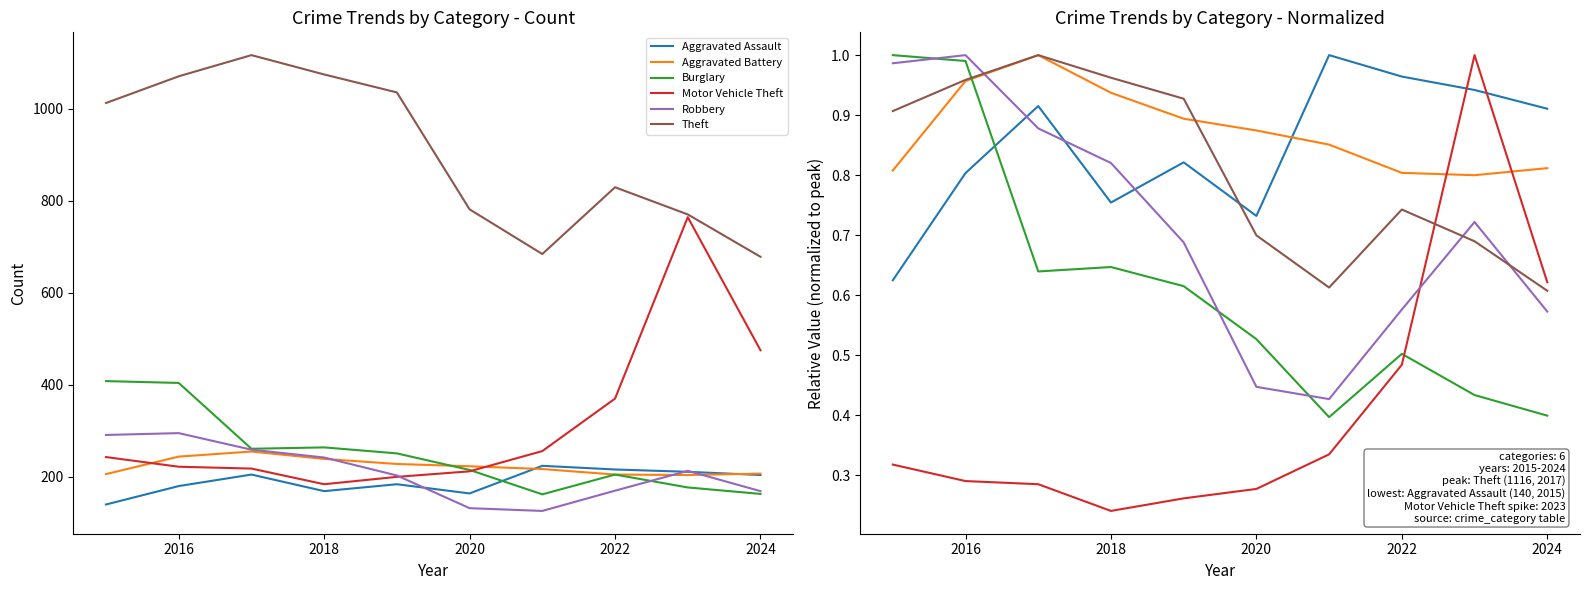

Which category has the highest value in the Robbery series?

2016